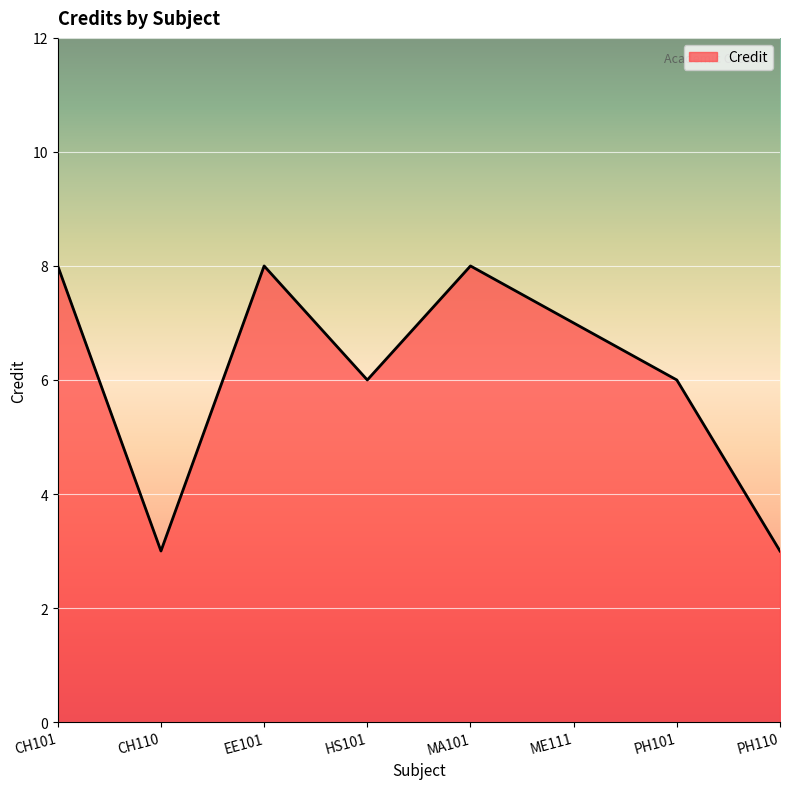

Reading left to right, transcribe all the data shown in this chart.

CH101=8	CH110=3	EE101=8	HS101=6	MA101=8	ME111=7	PH101=6	PH110=3